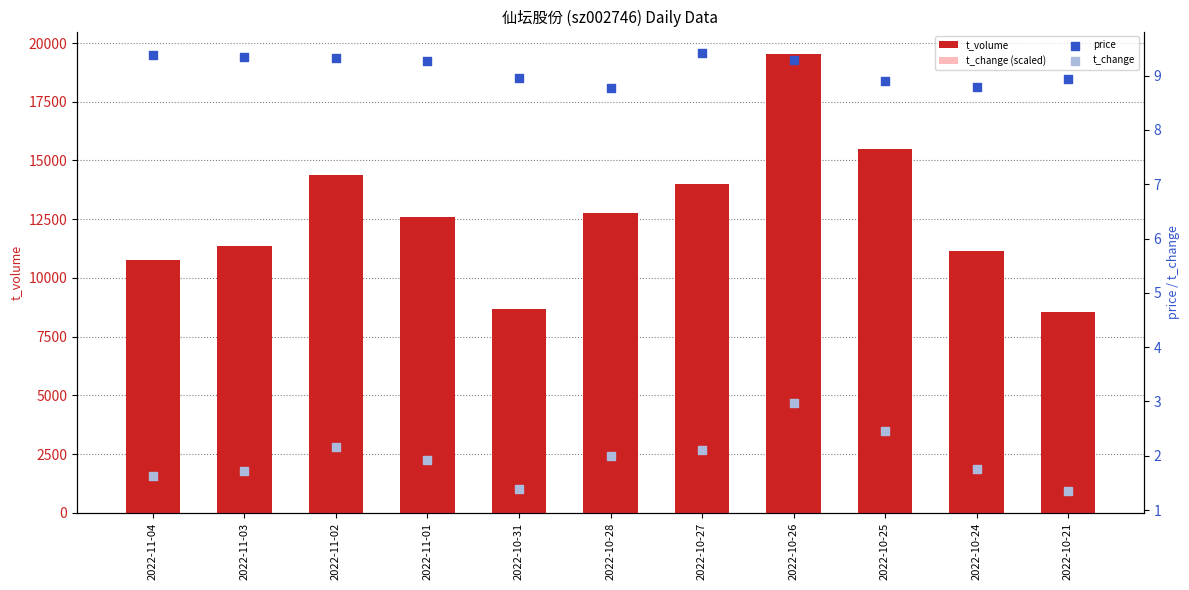

At which category is the sum across all series the highest?

2022-10-26